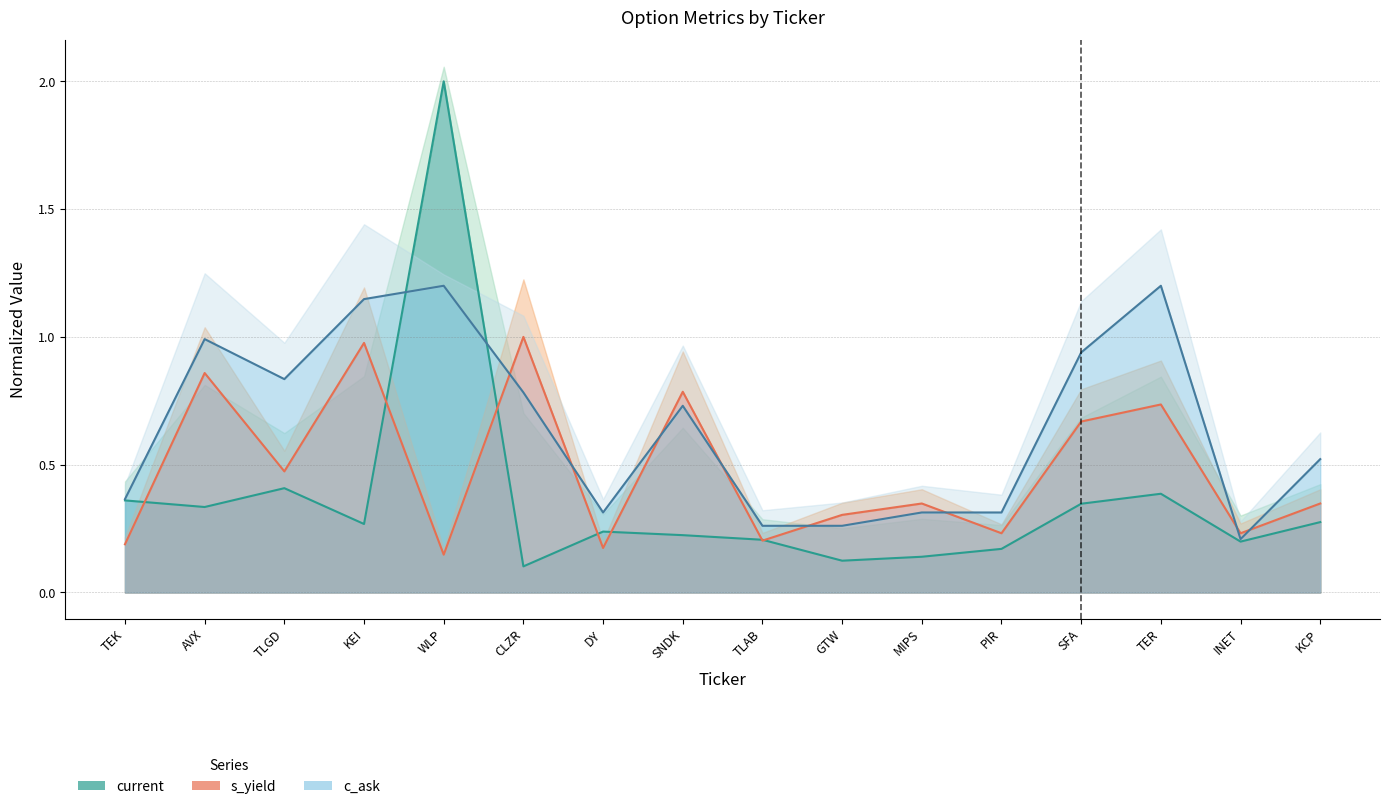

What is the difference between the maximum and minimum values in the current series?

1.9